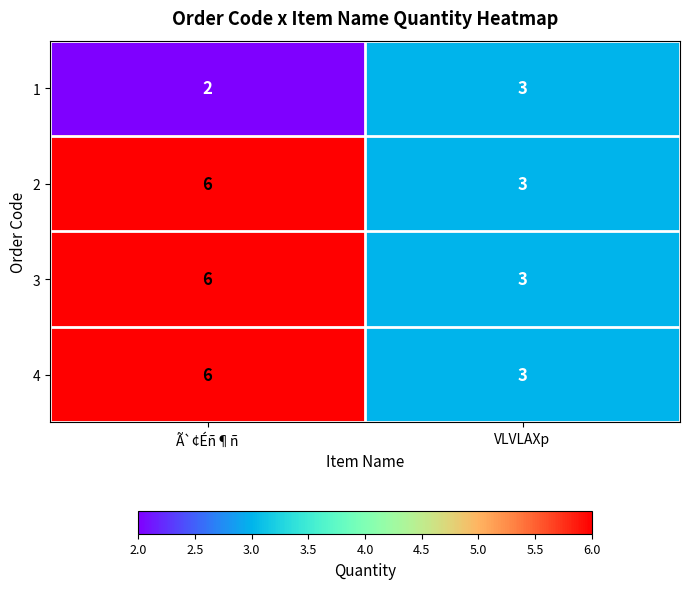

The 3 series shows 6 at Ã`¢Éñ¶ñ. True or false?

True